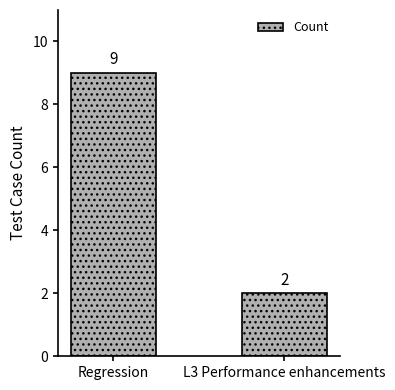

Where is the data nearest to the value 5?

L3 Performance enhancements